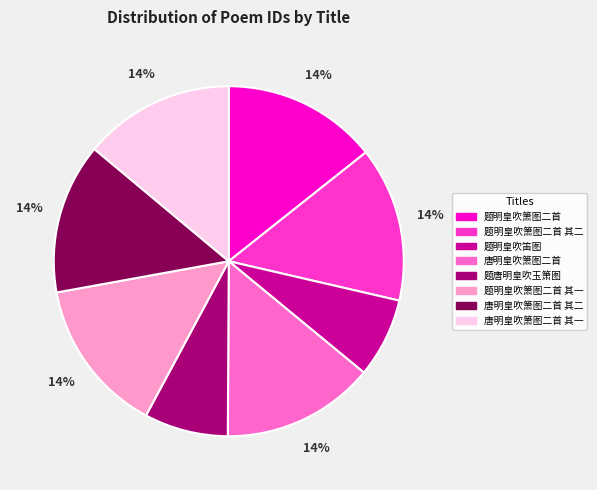

Count the number of slices in the pie.

8